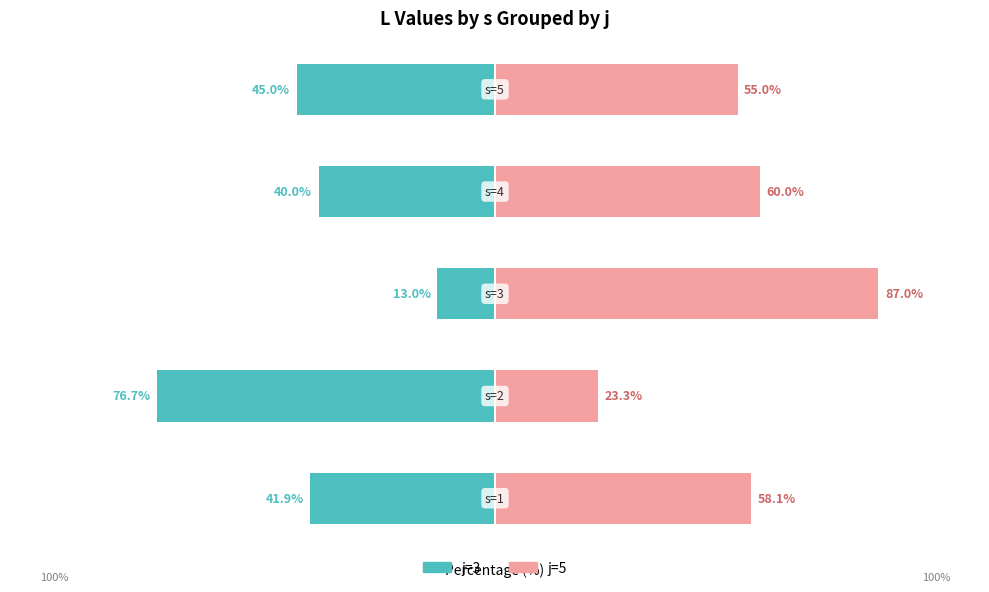

The value of j=3 at 1 is -135.6. True or false?

False